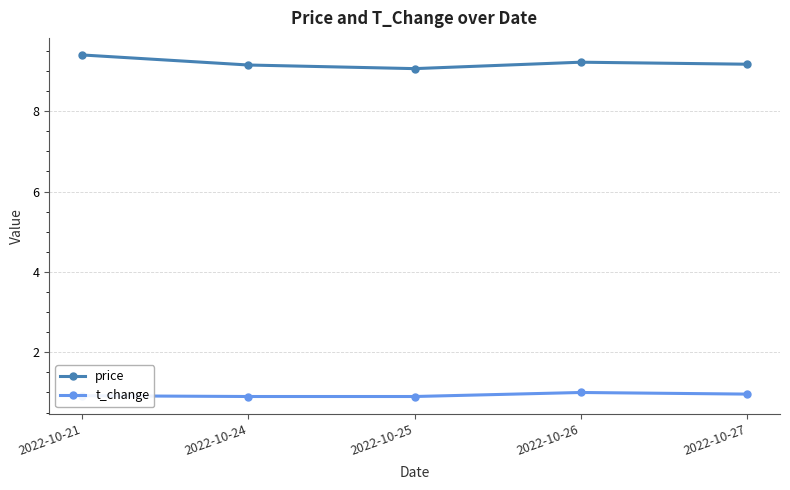

Is this an area chart (filled region under the line)?

No